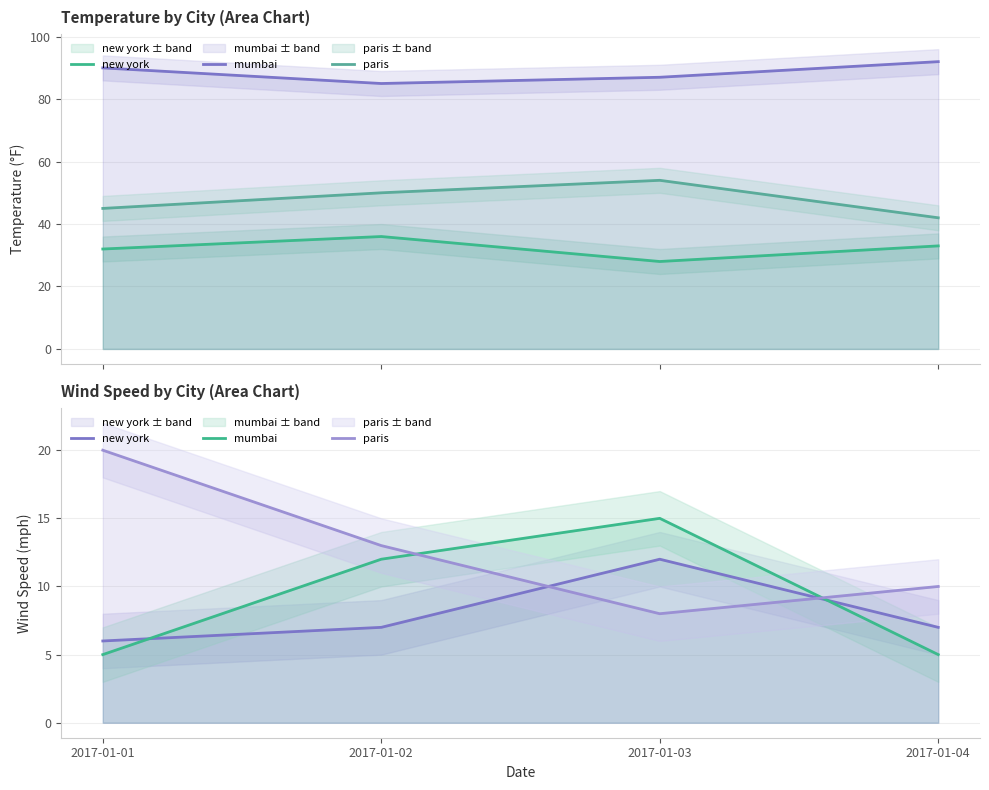

How many categories are shown in the chart?

4